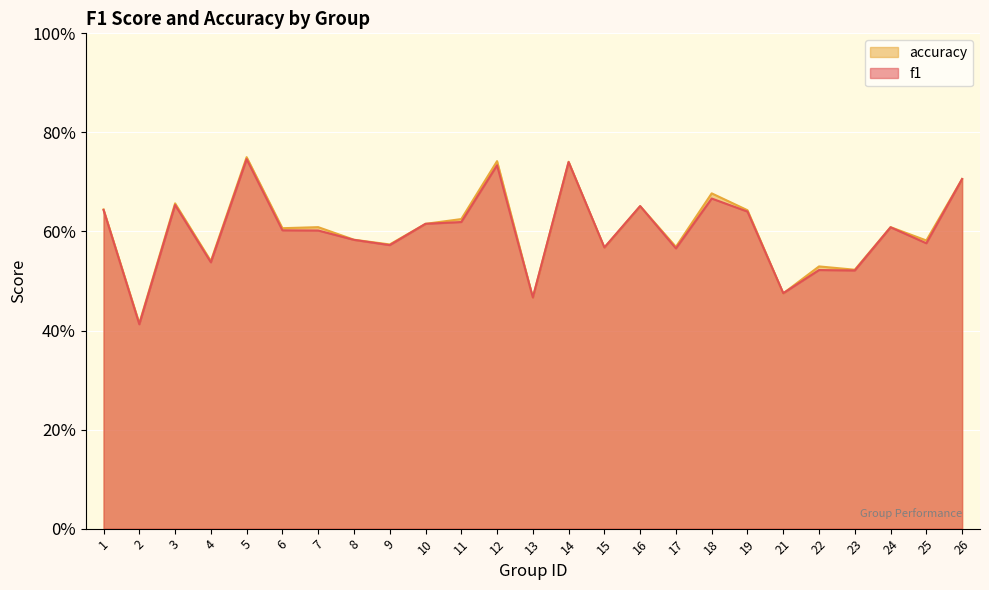

Between 11 and 12, which is larger?

12